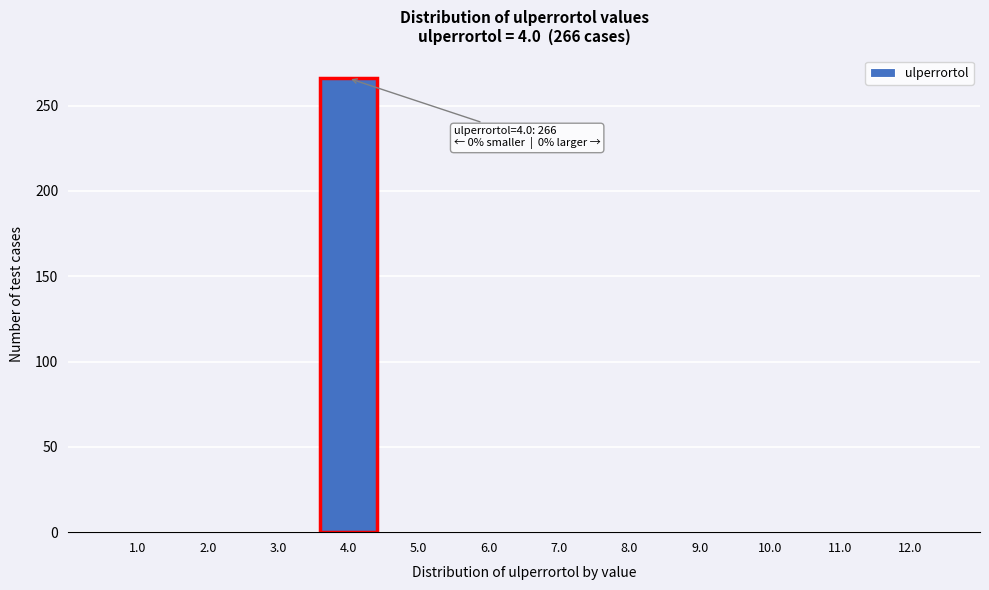

Reading left to right, list all the values displayed in this chart.

1.0=0	2.0=0	3.0=0	4.0=266	5.0=0	6.0=0	7.0=0	8.0=0	9.0=0	10.0=0	11.0=0	12.0=0